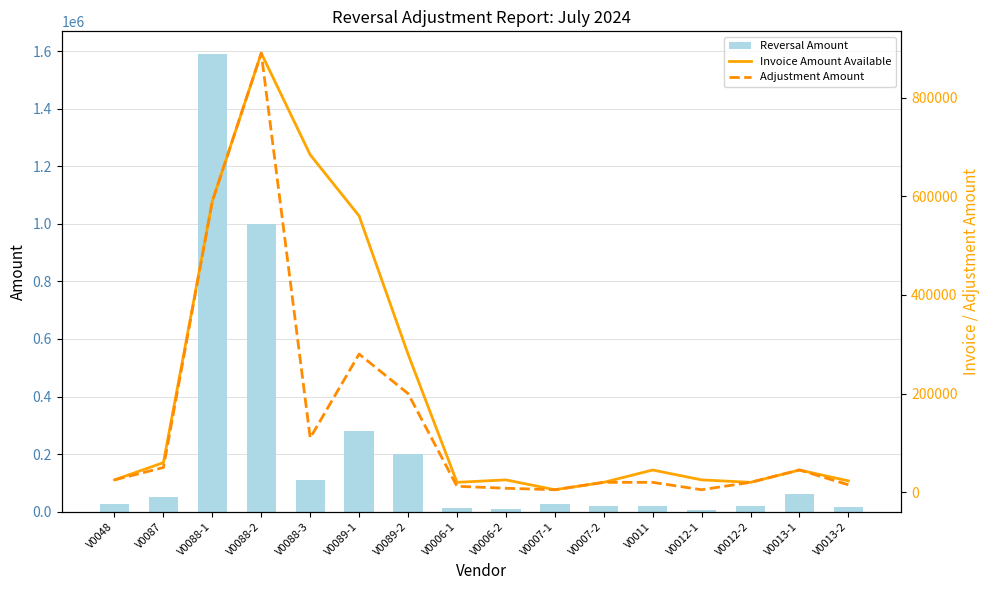

At how many categories does at least one series exceed 603767?

3